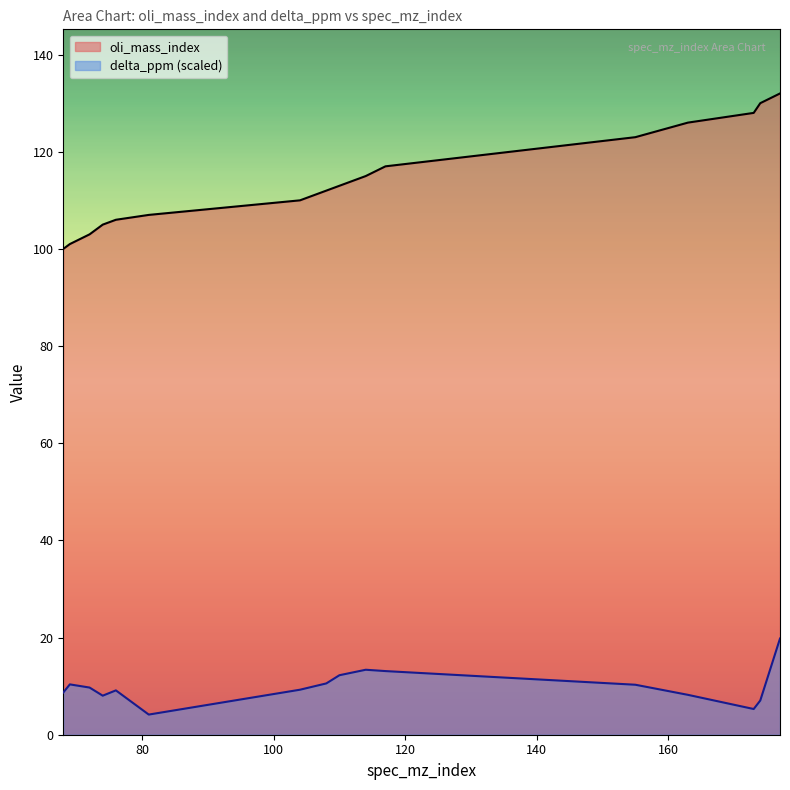

Read the oli_mass_index value at 68.

100.0